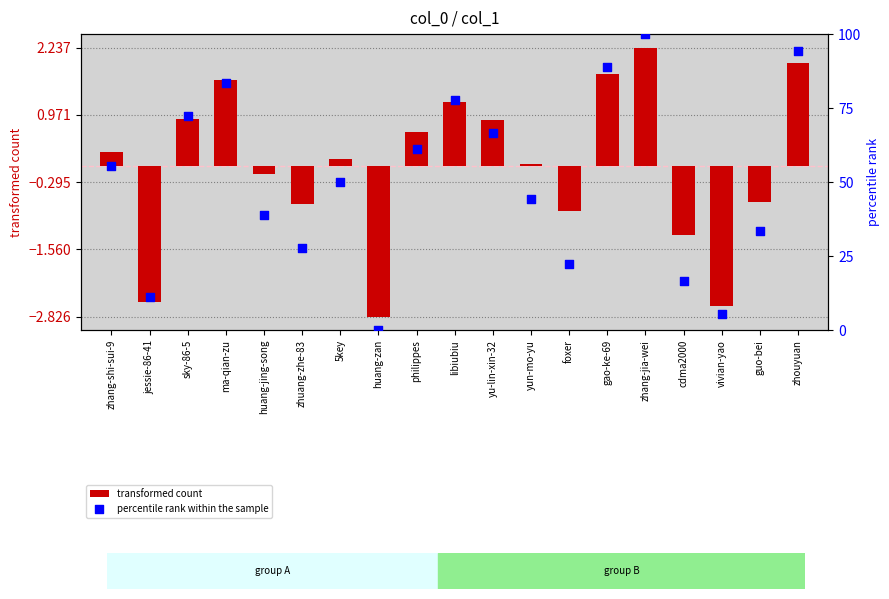

Which series reaches the minimum Y coordinate?

transformed count